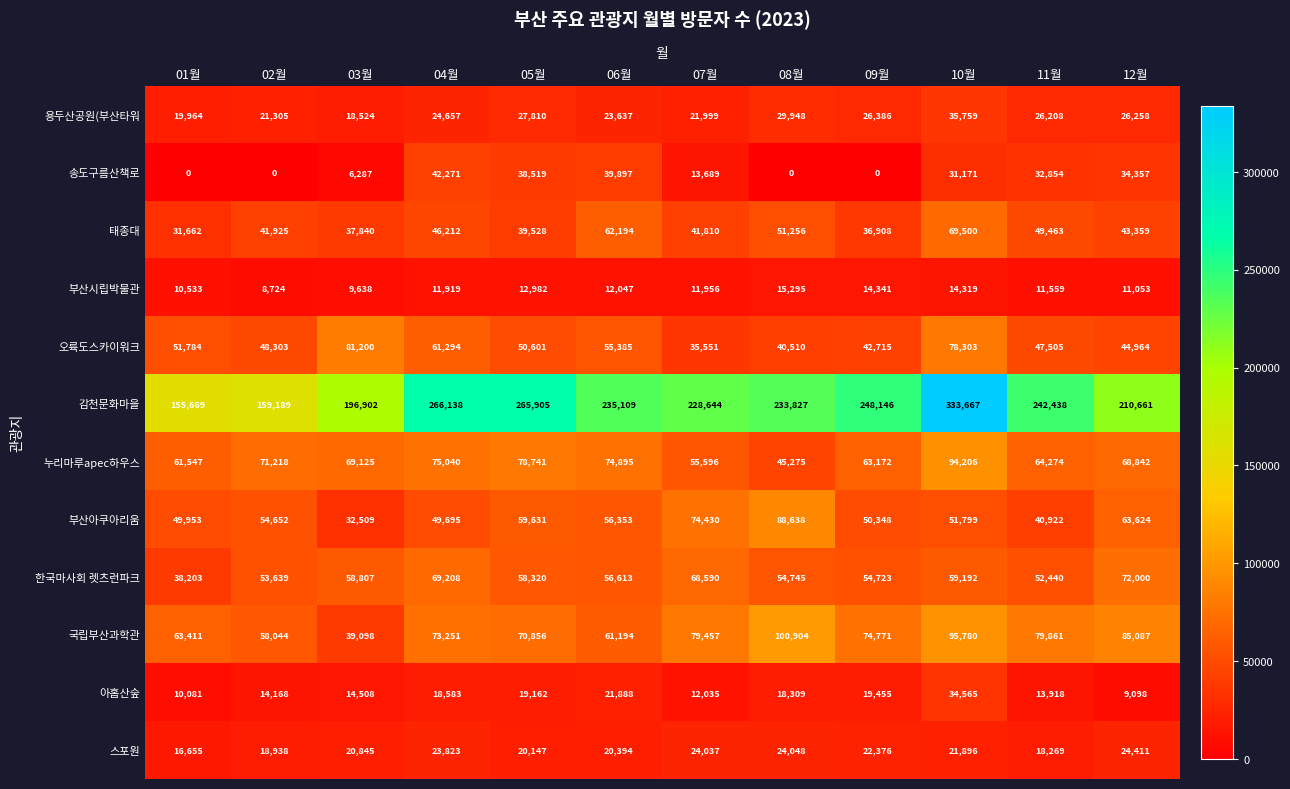

What is the difference between the second highest and second lowest values in the 부산시립박물관 series?

4703